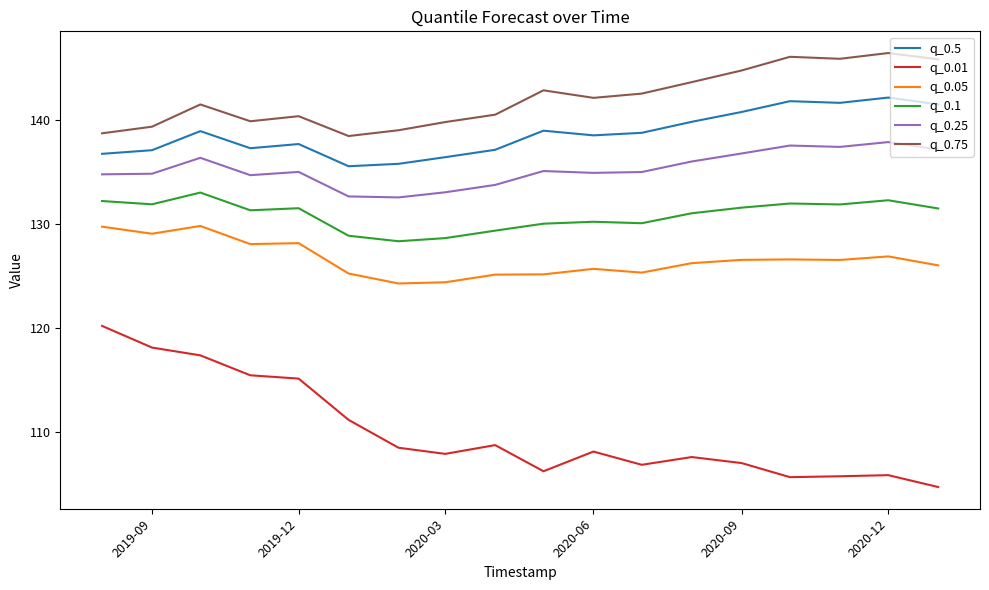

Rank the series by their maximum value, from lowest to highest.

q_0.01, q_0.05, q_0.1, q_0.25, q_0.5, q_0.75